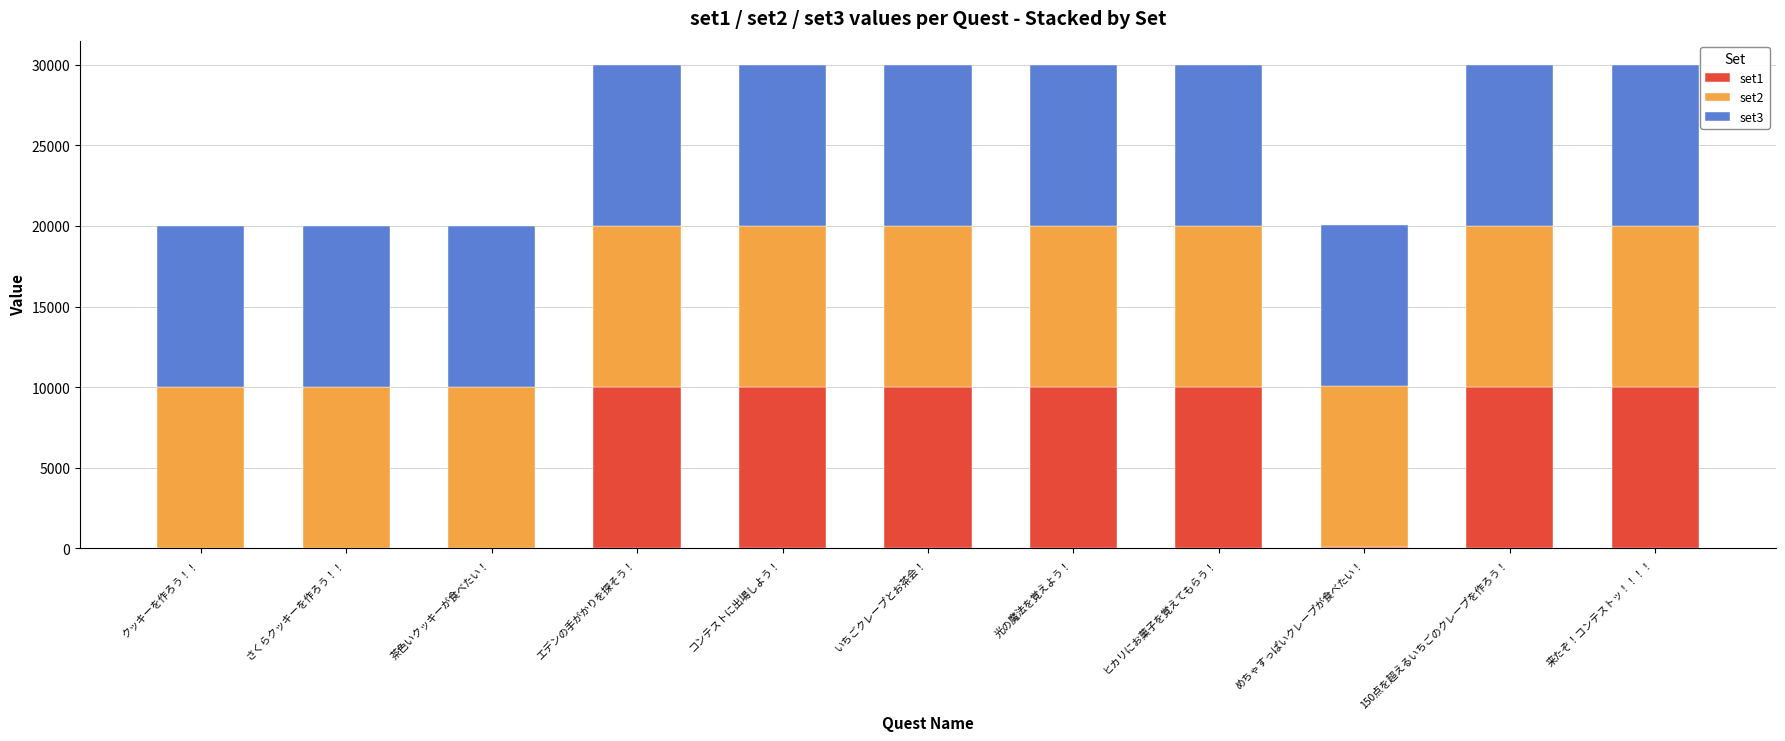

Is it true that set1 equals 17730 at 来たぞ！コンテストッ！！！！?

False